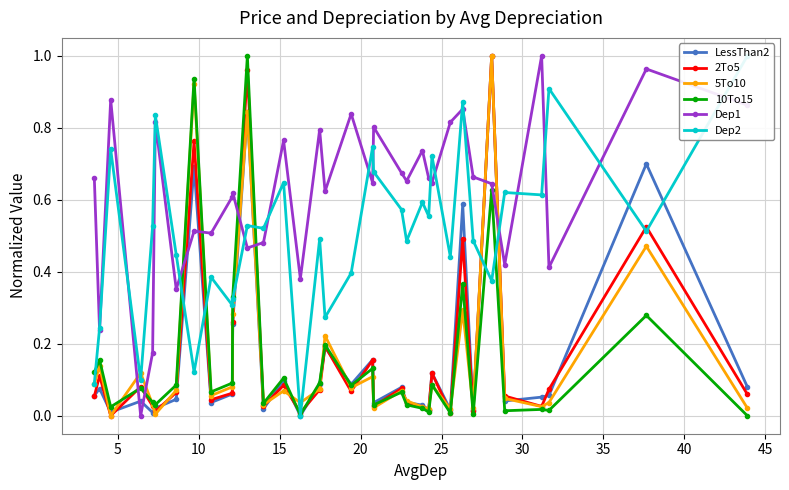

Which series has the largest total across all categories?

Dep1